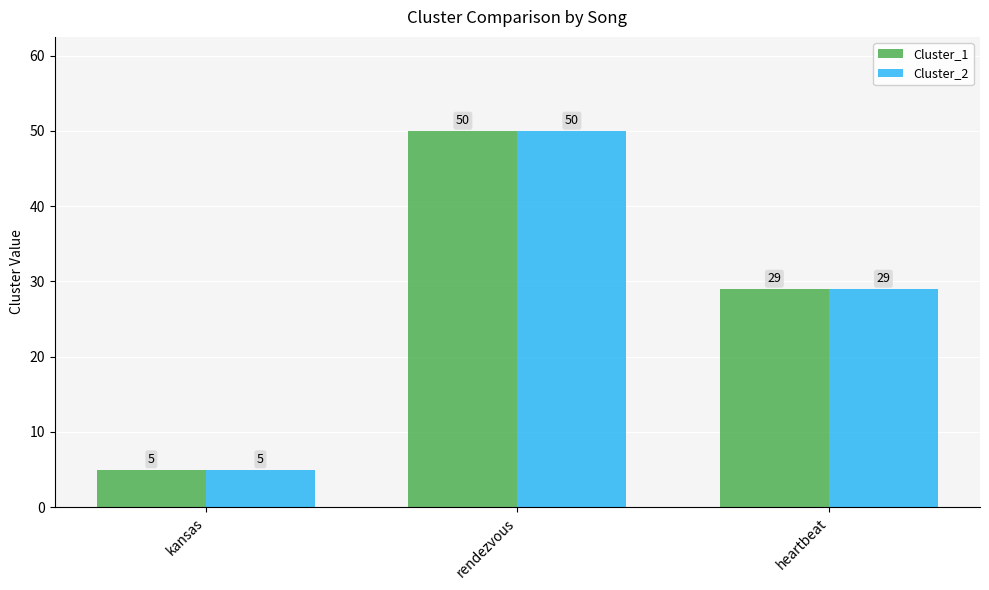

Reading left to right, what are all the values shown in this chart?

Cluster_1: 5	50	29
Cluster_2: 5	50	29